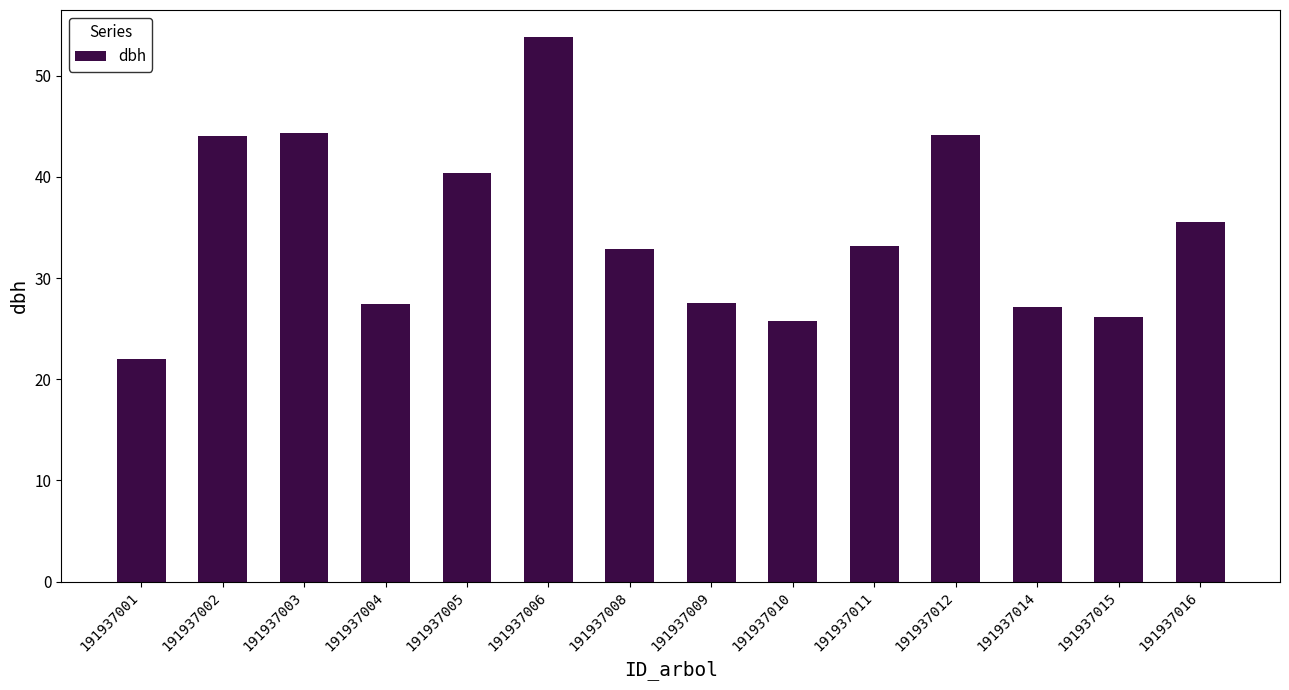

What is the ratio of the value at 191937003 to the value at 191937011?

1.3